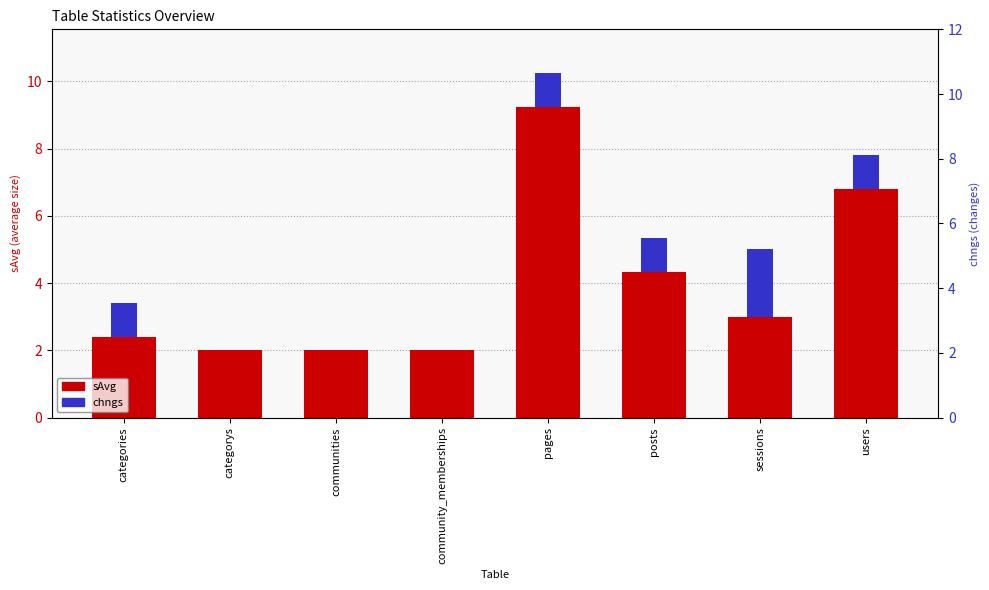

What is the greatest value displayed?

9.2